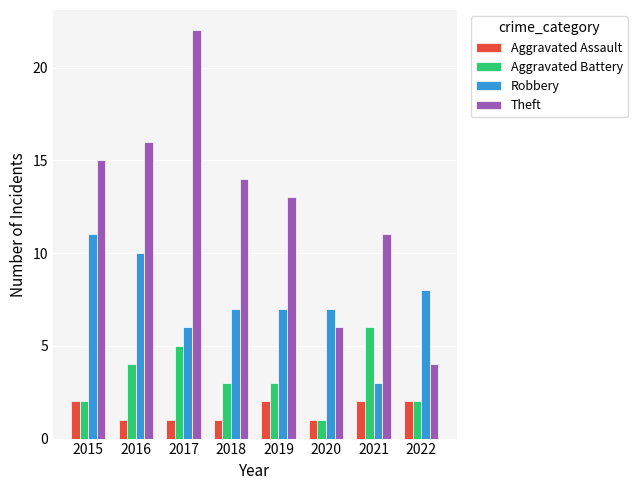

Reading right to left, what are all the values shown in this chart?

Aggravated Assault: 2	2	1	2	1	1	1	2
Aggravated Battery: 2	6	1	3	3	5	4	2
Robbery: 8	3	7	7	7	6	10	11
Theft: 4	11	6	13	14	22	16	15